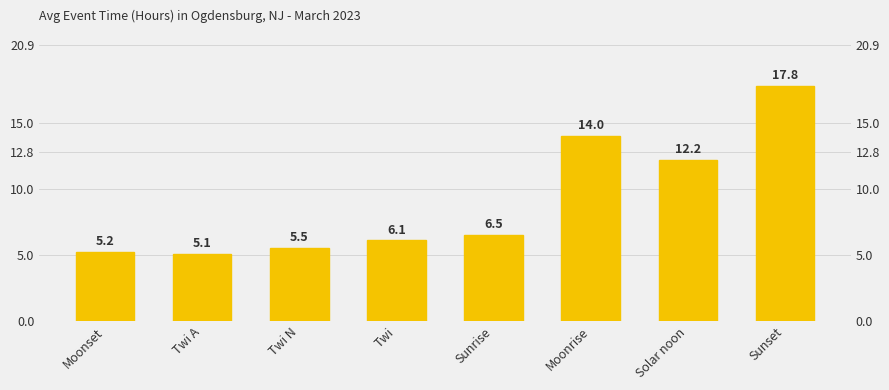

Count the number of categories in the chart.

8